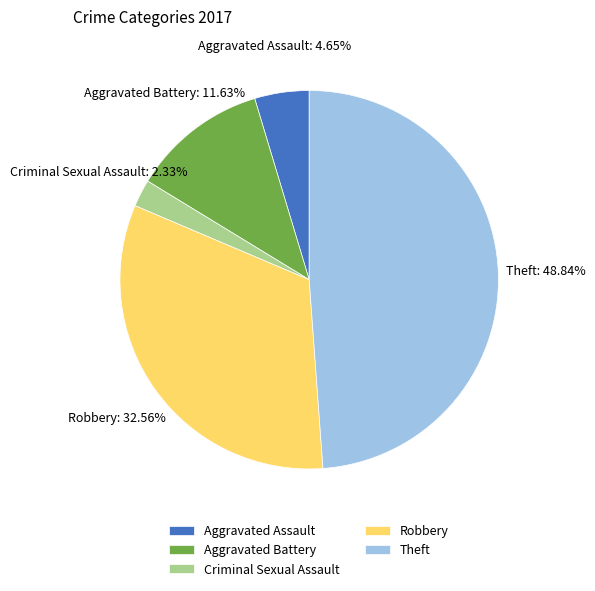

Is it true that Robbery is 33% of the pie?

True